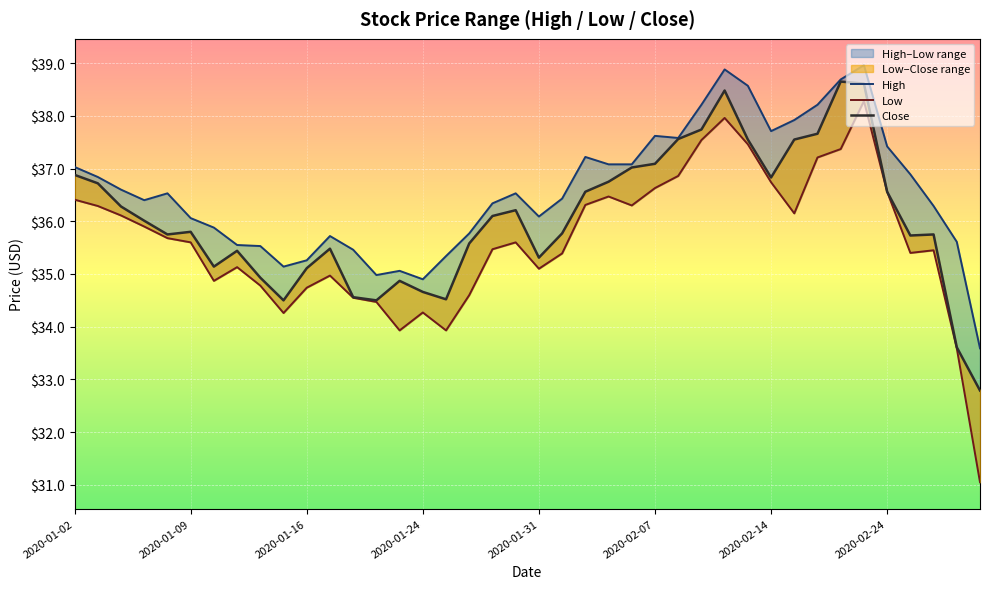

The Low series shows 7.5 at 38. True or false?

False